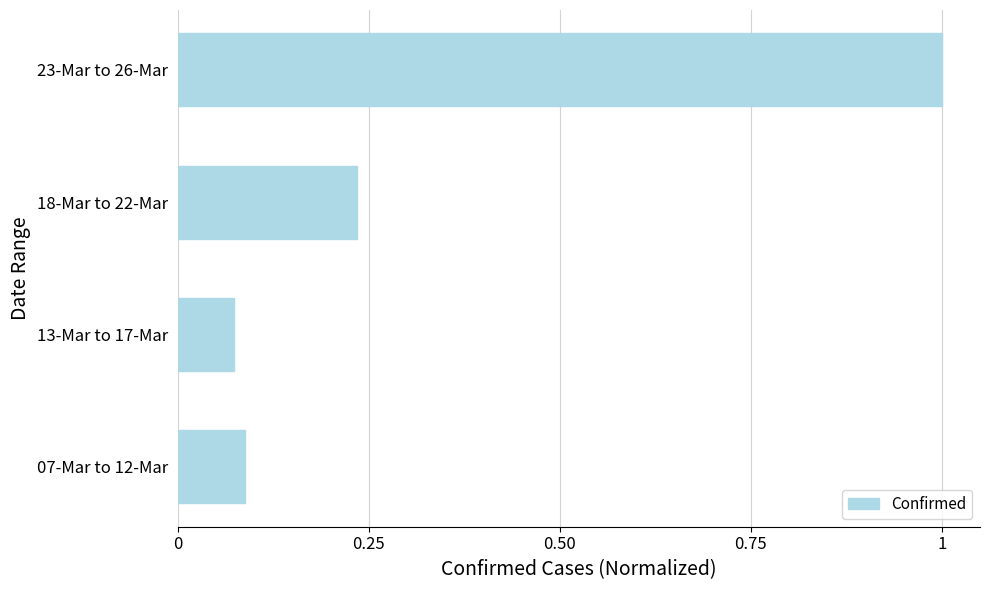

Is it true that the value at 13-Mar to 17-Mar is 0.0?

False